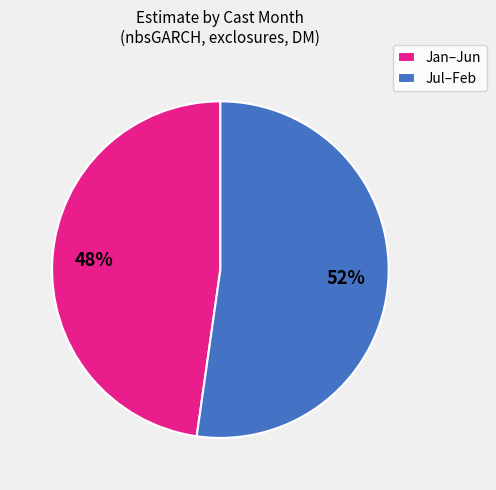

Is there a majority slice in this chart?

Yes